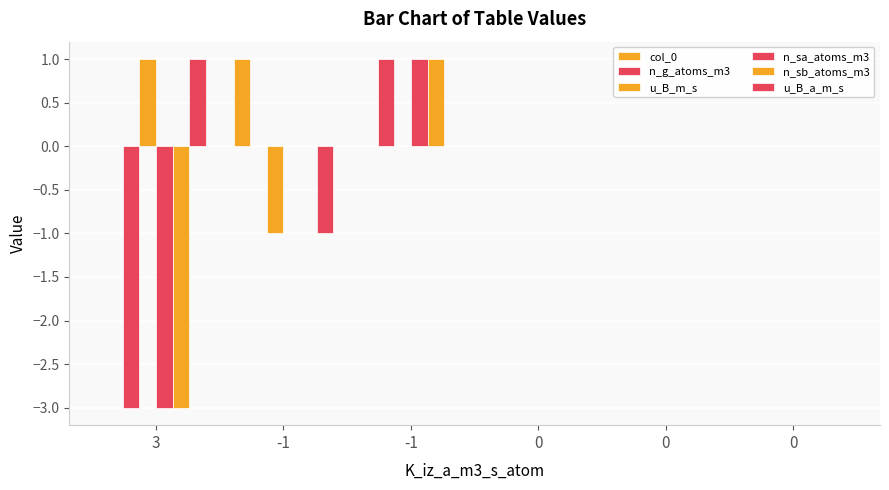

Count the n_g_atoms_m3 values in the range 0 to 1.

5